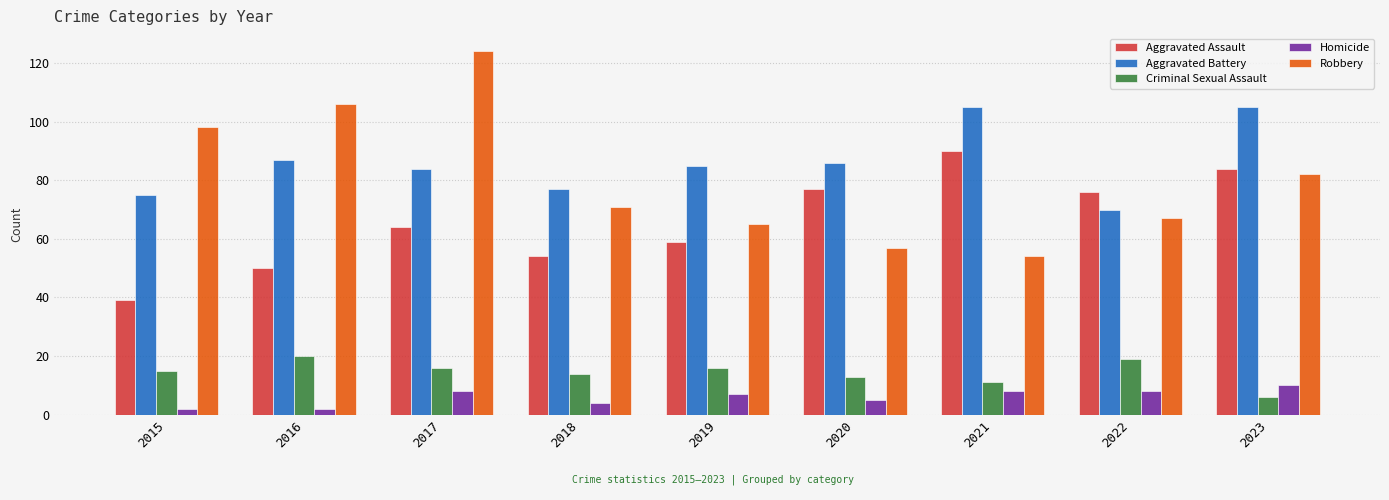

What is the difference between the highest and lowest values at 2017?

116